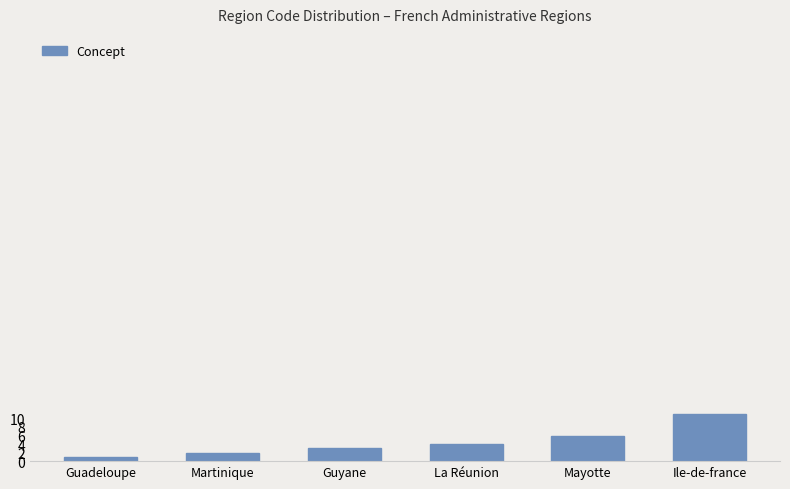

What is the smallest value displayed?

1